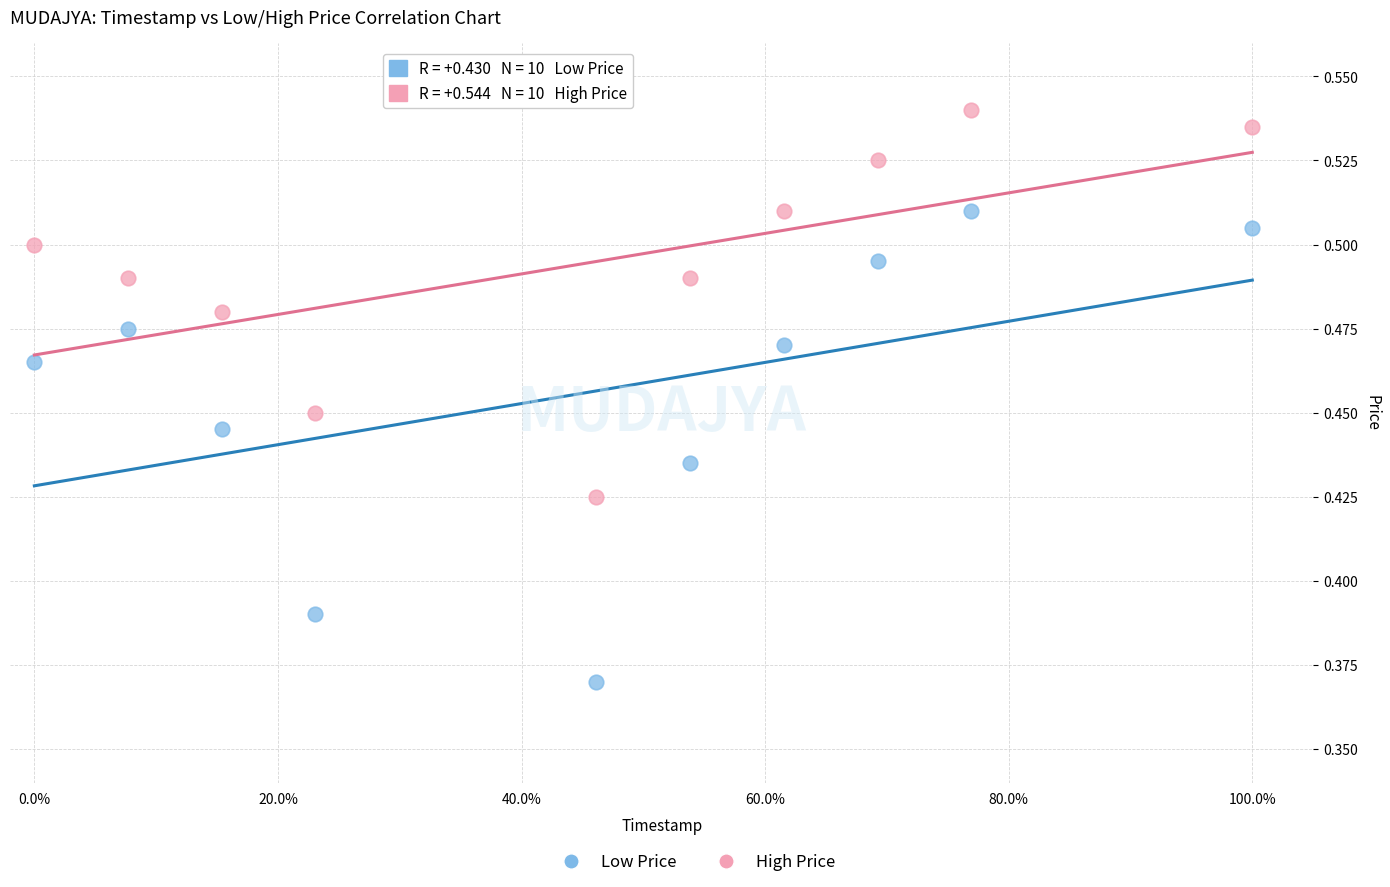

Across all data points, what is the range of X values (max minus min)?

1.0